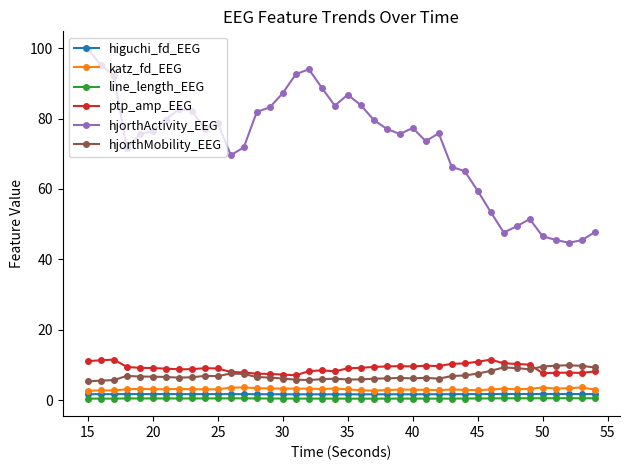

True or false: ptp_amp_EEG has more than 1 interior local peaks.

True